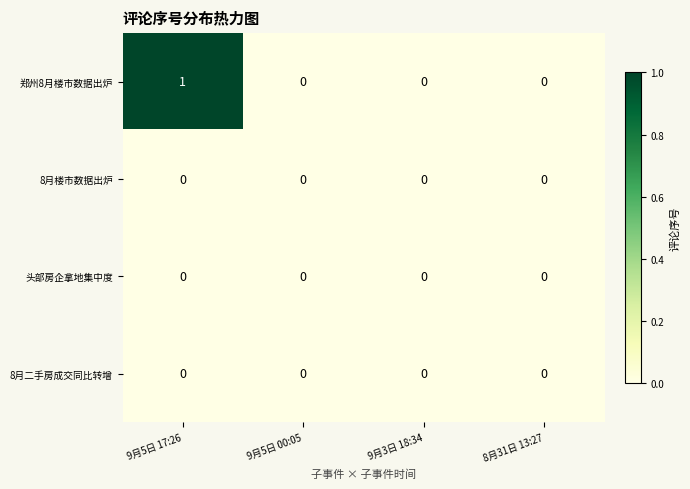

Which series changed the most between 9月5日 17:26 and 9月5日 00:05?

郑州8月楼市数据出炉